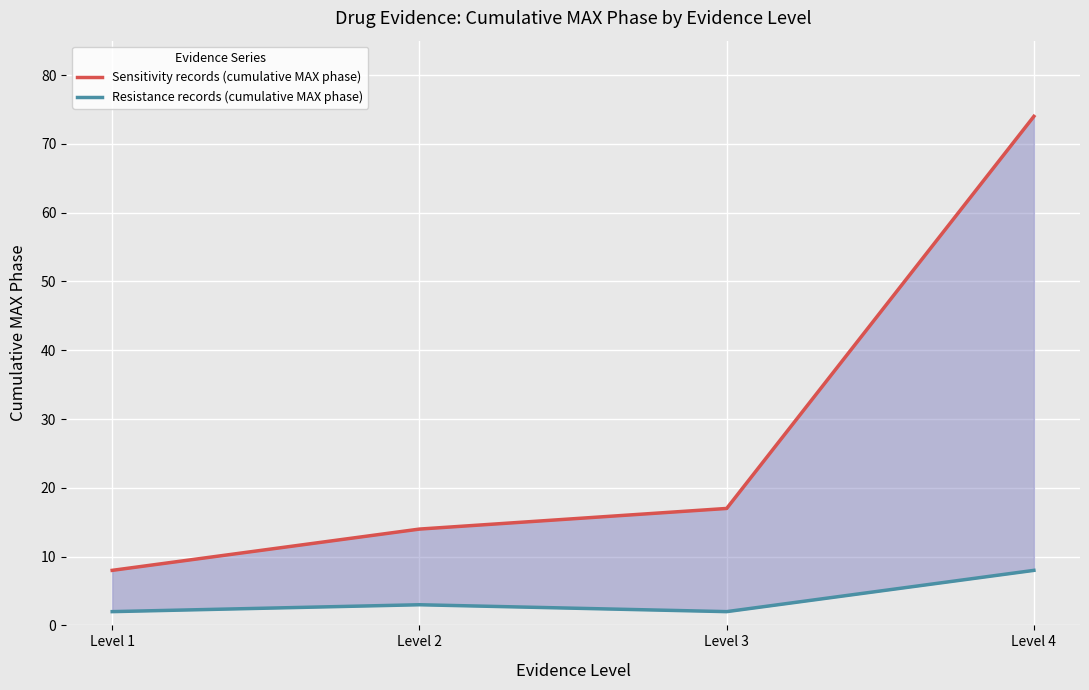

Reading right to left, what are all the values shown in this chart?

Sensitivity records (cumulative MAX phase): 74	17	14	8
Resistance records (cumulative MAX phase): 8	2	3	2